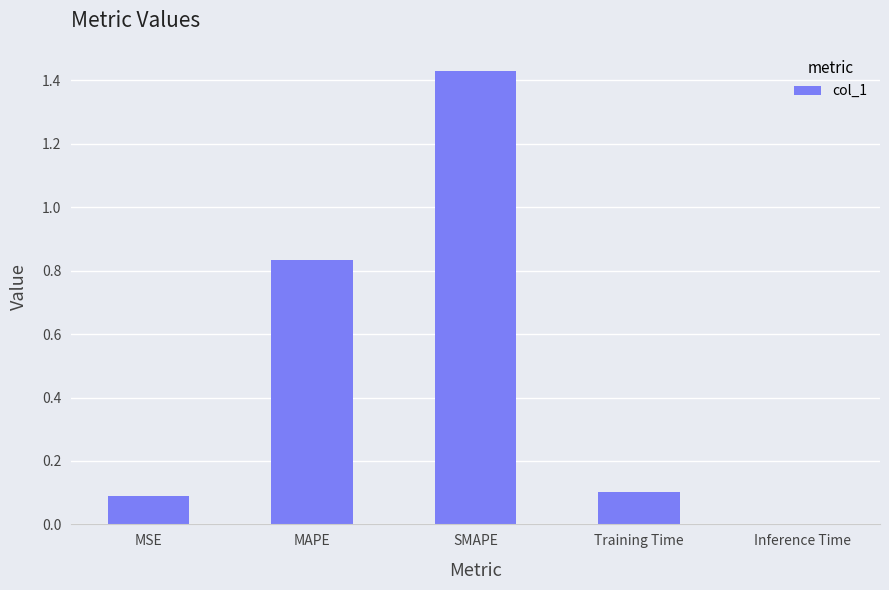

Are the bars horizontal?

No